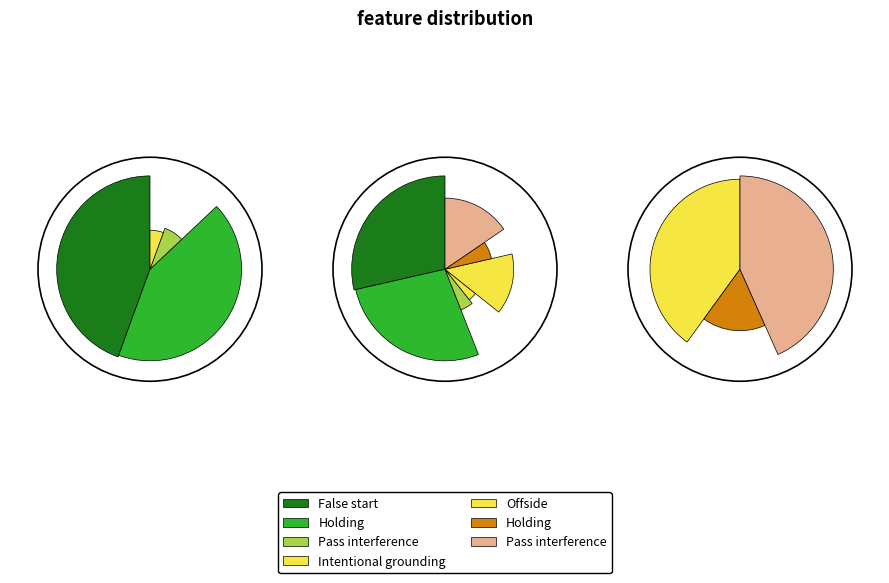

What percentage do Intentional grounding and Holding together represent?

48.1%